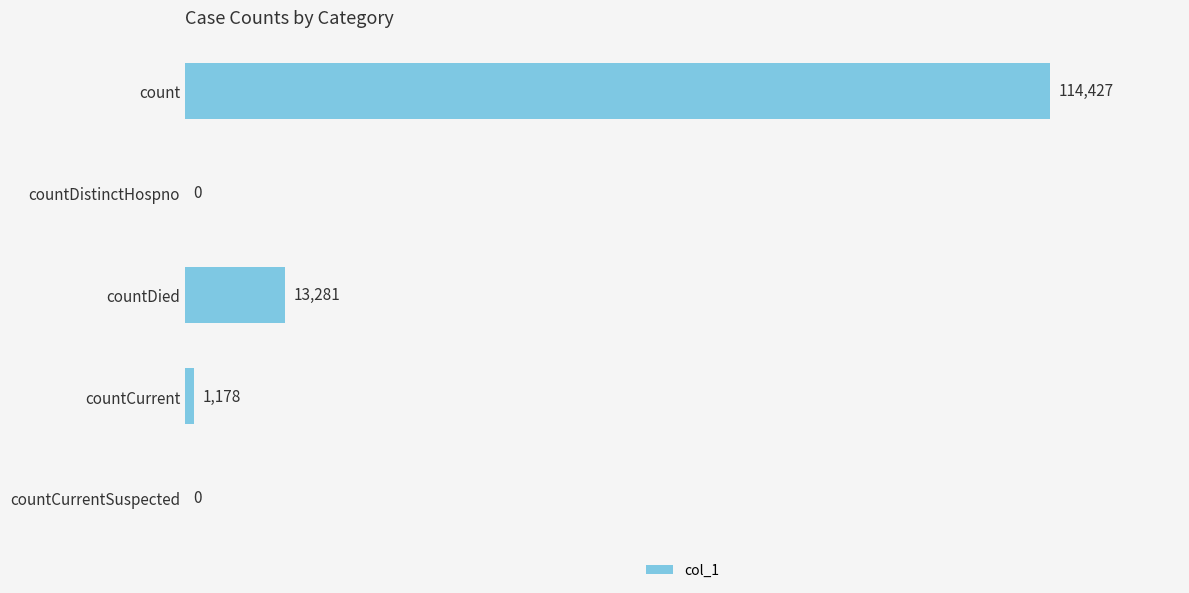

Reading top to bottom, transcribe all the data shown in this chart.

count=114427	countDistinctHospno=0	countDied=13281	countCurrent=1178	countCurrentSuspected=0